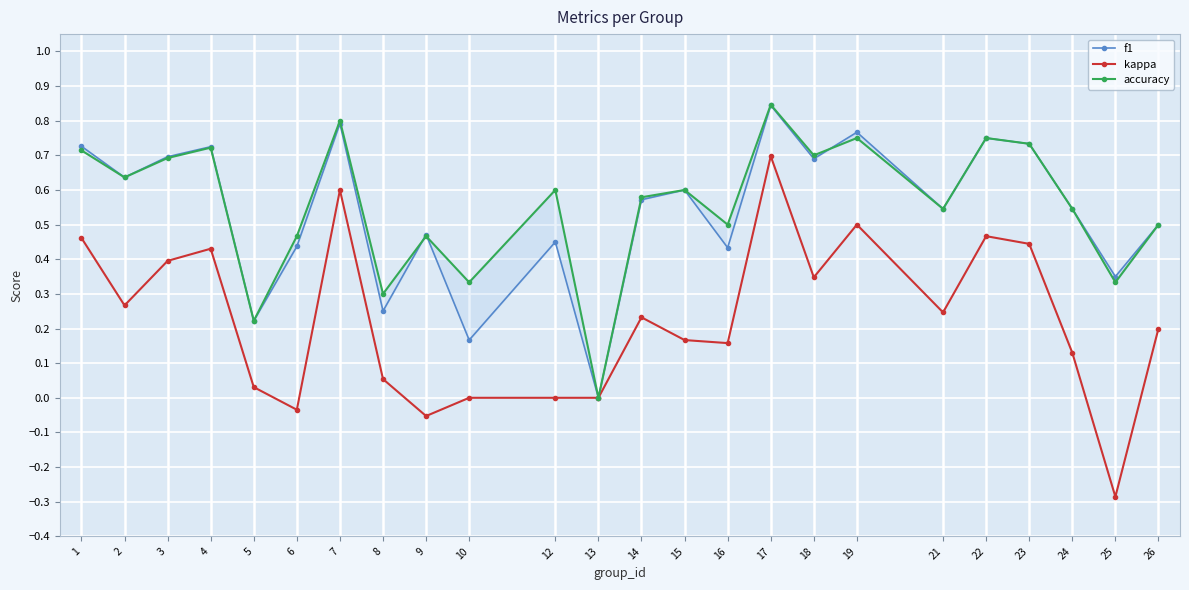

What is the value of the kappa point at the 8th from the left?

0.1